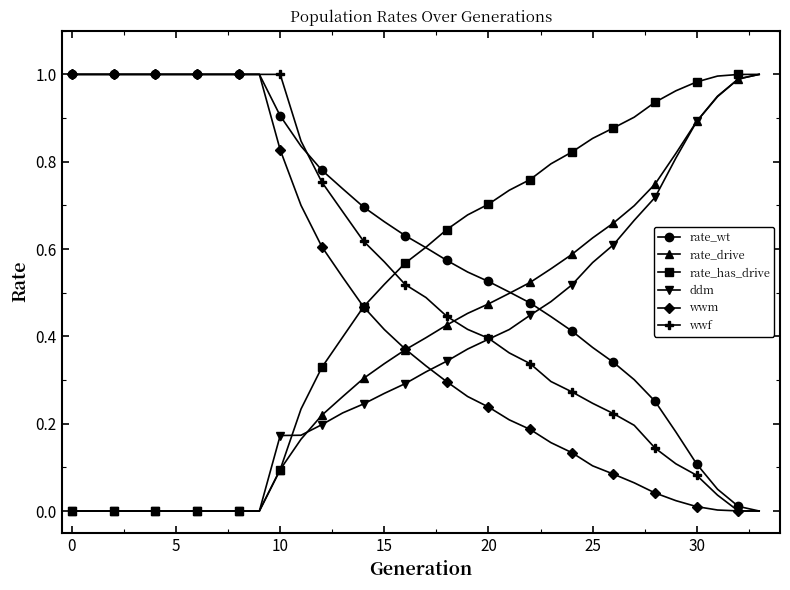

Which series has the largest total across all categories?

rate_wt